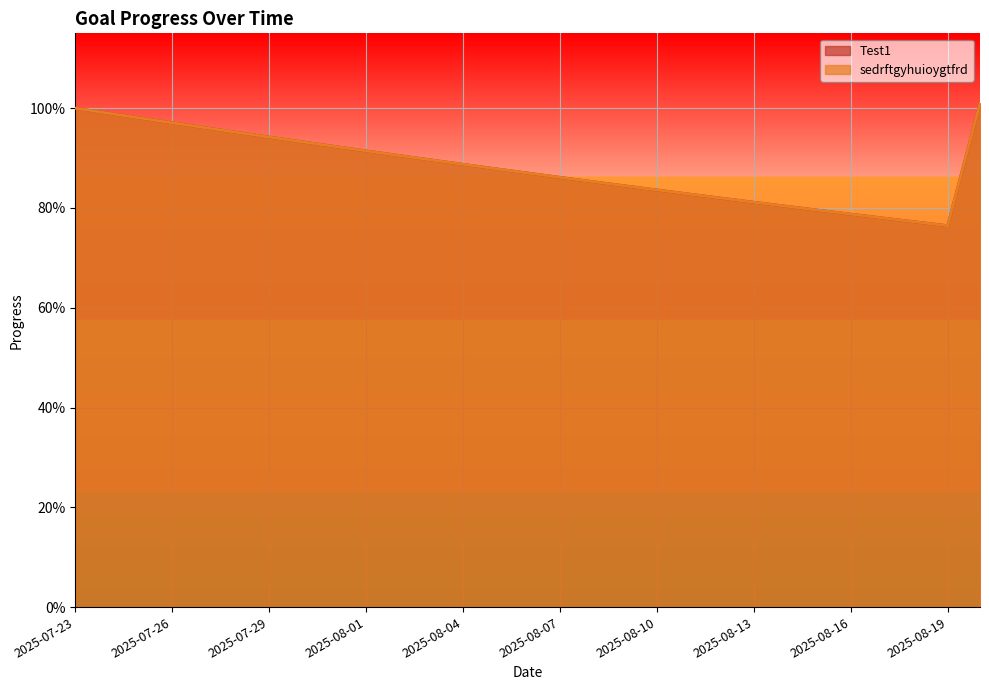

Reading right to left, list all the values displayed in this chart.

Test1: 2025-08-20=1.0	2025-08-19=0.8	2025-08-18=0.8	2025-08-17=0.8	2025-08-16=0.8	2025-08-15=0.8	2025-08-14=0.8	2025-08-13=0.8	2025-08-12=0.8	2025-08-11=0.8	2025-08-10=0.8	2025-08-09=0.8	2025-08-08=0.9	2025-08-07=0.9	2025-08-06=0.9	2025-08-05=0.9	2025-08-04=0.9	2025-08-03=0.9	2025-08-02=0.9	2025-08-01=0.9	2025-07-31=0.9	2025-07-30=0.9	2025-07-29=0.9	2025-07-28=1.0	2025-07-27=1.0	2025-07-26=1.0	2025-07-25=1.0	2025-07-24=1.0	2025-07-23=1.0
sedrftgyhuioygtfrd: 2025-08-20=1.0	2025-08-19=0.8	2025-08-18=0.8	2025-08-17=0.8	2025-08-16=0.8	2025-08-15=0.8	2025-08-14=0.8	2025-08-13=0.8	2025-08-12=0.8	2025-08-11=0.8	2025-08-10=0.8	2025-08-09=0.8	2025-08-08=0.9	2025-08-07=0.9	2025-08-06=0.9	2025-08-05=0.9	2025-08-04=0.9	2025-08-03=0.9	2025-08-02=0.9	2025-08-01=0.9	2025-07-31=0.9	2025-07-30=0.9	2025-07-29=0.9	2025-07-28=1.0	2025-07-27=1.0	2025-07-26=1.0	2025-07-25=1.0	2025-07-24=1.0	2025-07-23=1.0